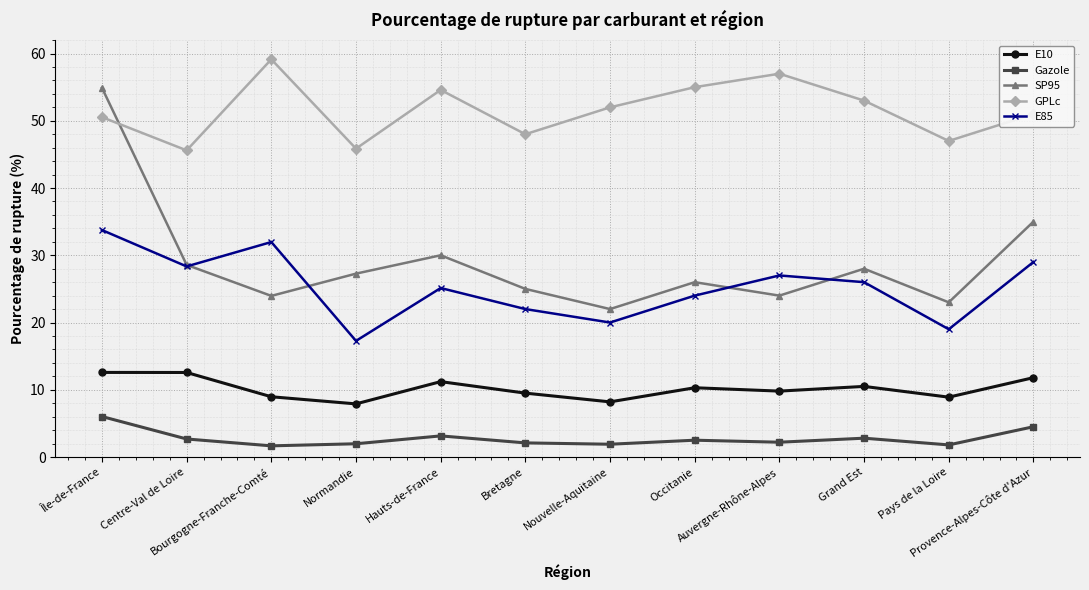

What is the sum of the E85 values at Grand Est and Île-de-France?

59.8